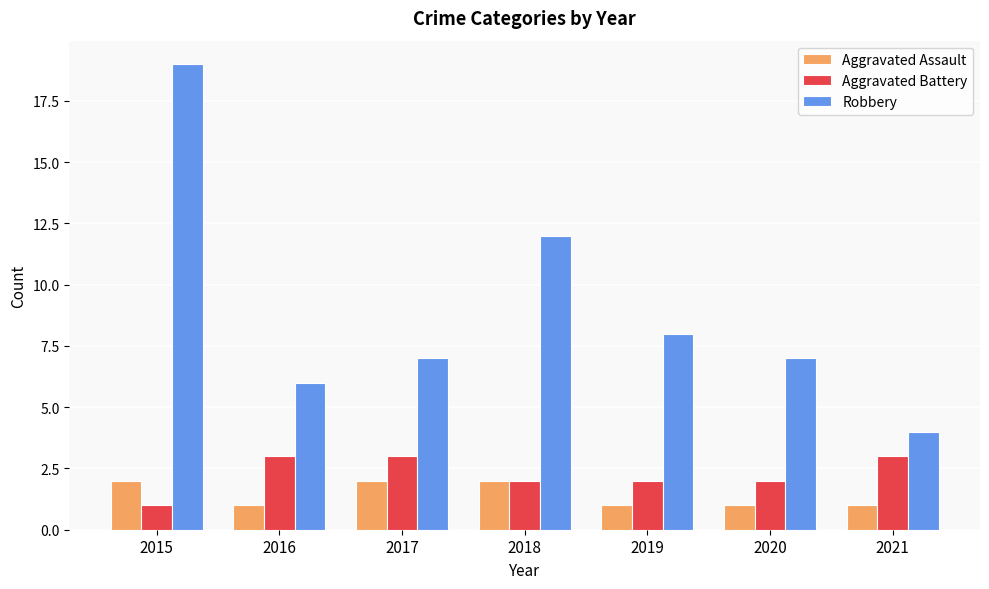

Is the value of Robbery at 2021 greater than the value of Aggravated Battery at 2018?

Yes